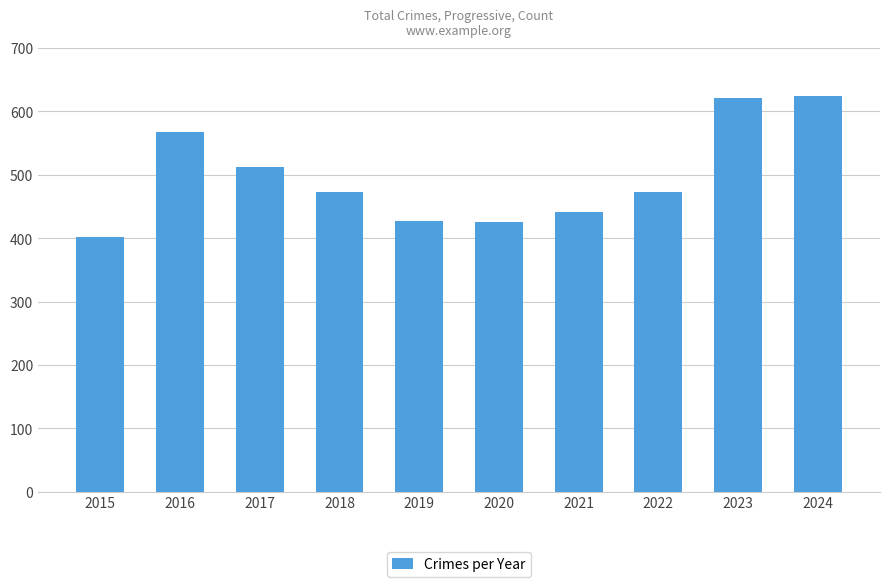

What is the change in value from 2020 to 2023?

+196